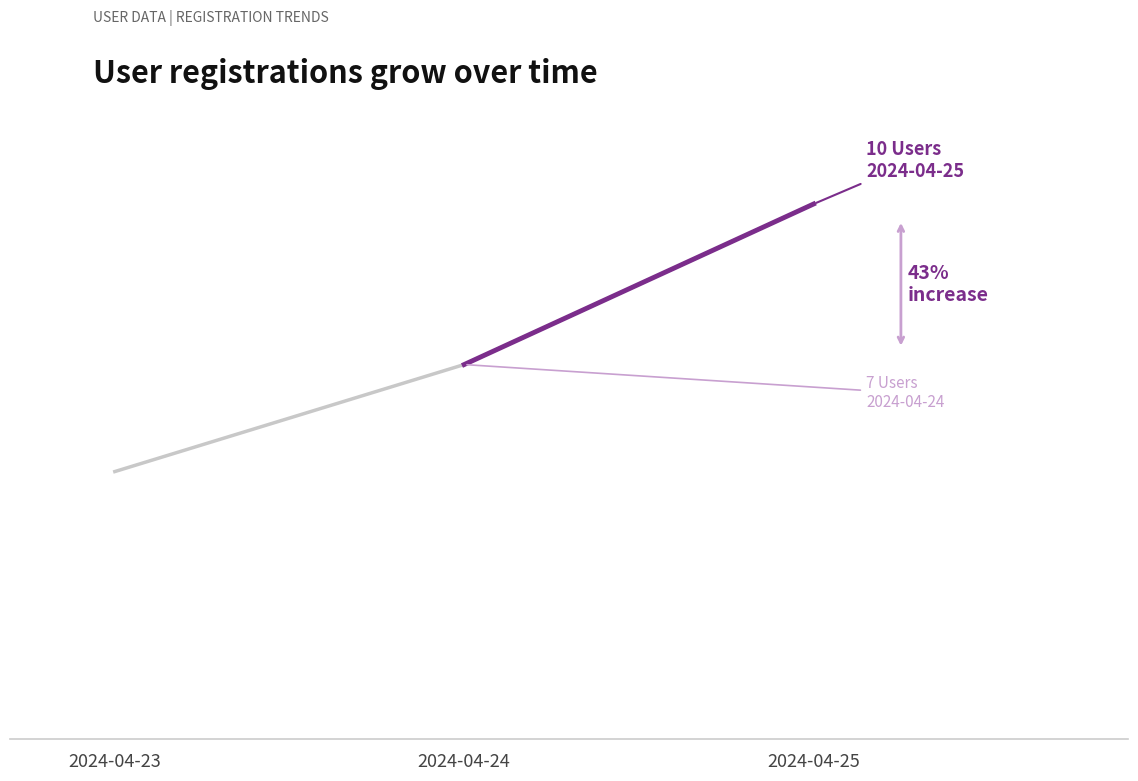

The value at 2024-04-25 18:32:21 is 2. True or false?

False